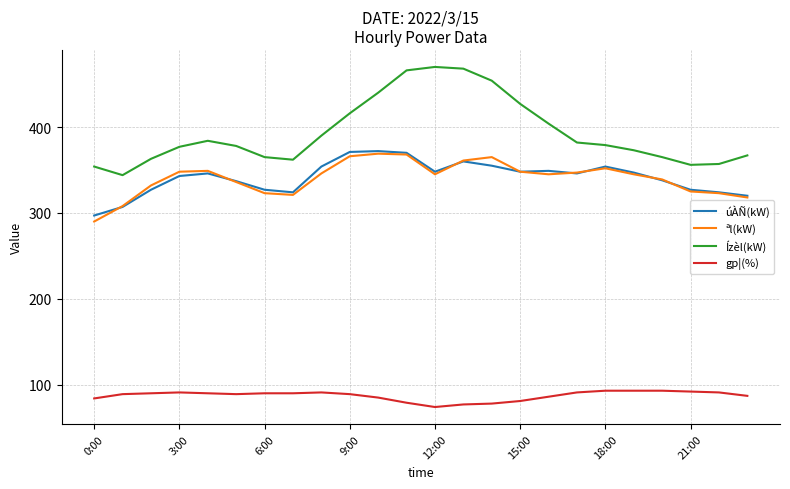

Count the number of categories in the chart.

24